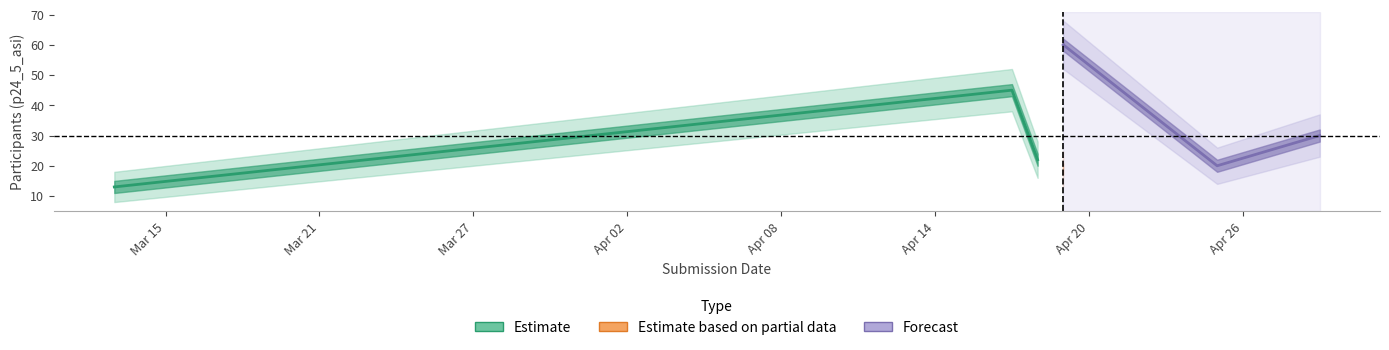

How many values in the Estimate series are below 22?

1